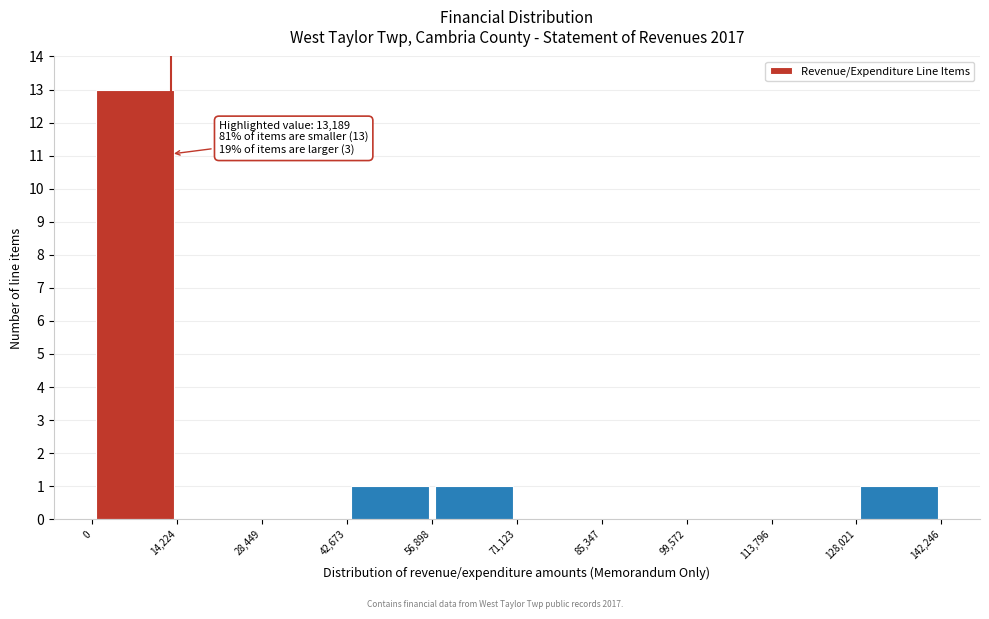

Over which range of the x-axis is the bar tallest?

0 to 14,224